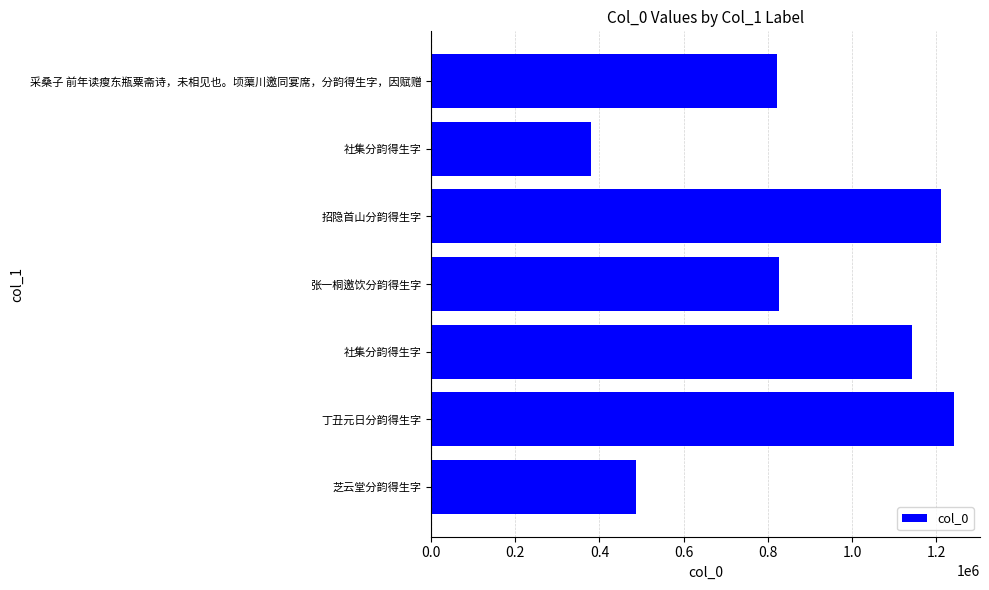

How many data points does each series have?

7